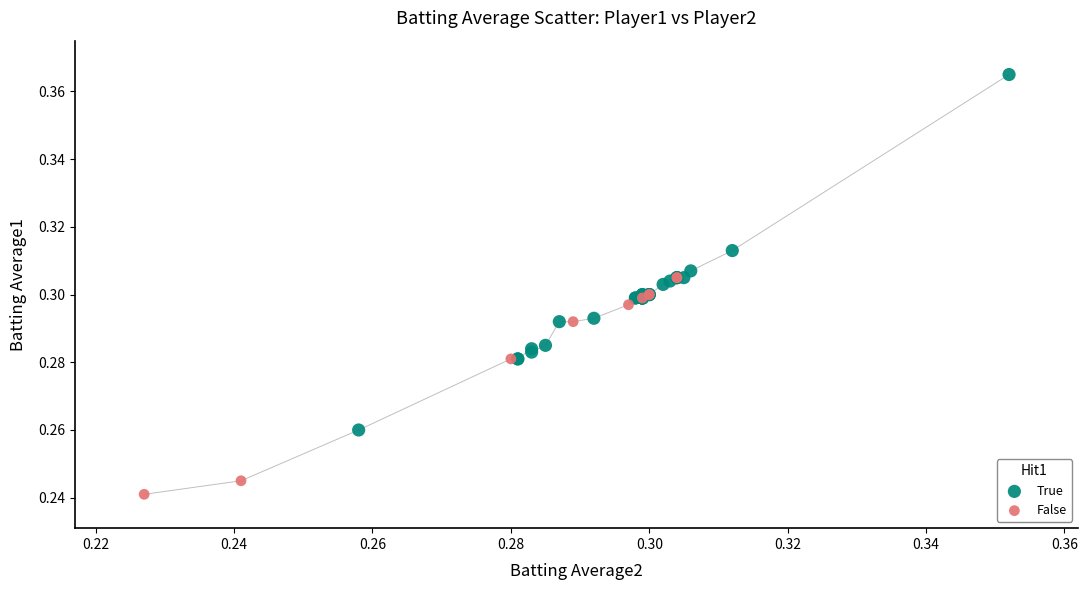

Which series contains the highest Y value?

True